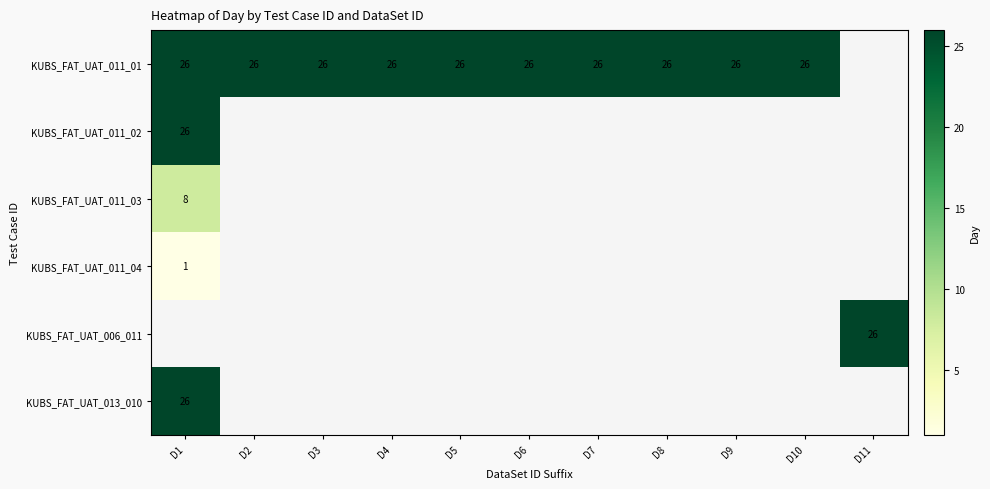

What is the smallest value displayed?

1.0